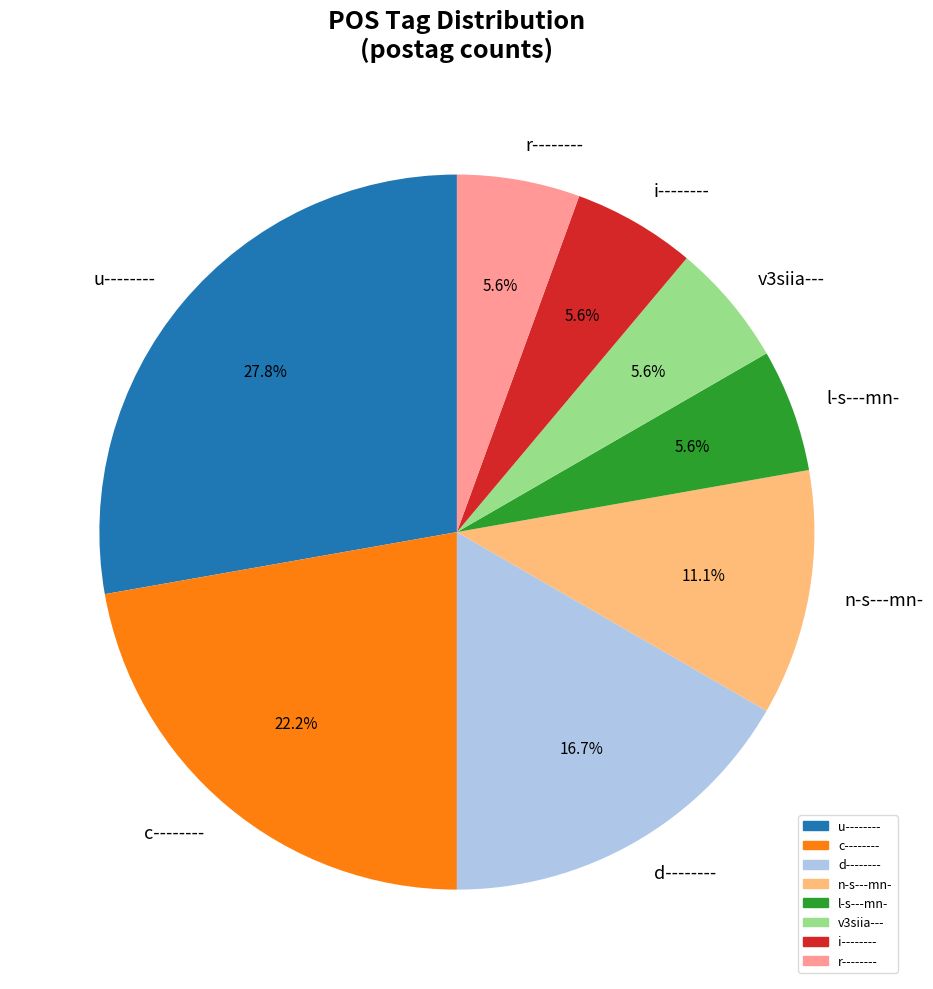

The d-------- slice represents 22% of the pie. True or false?

False